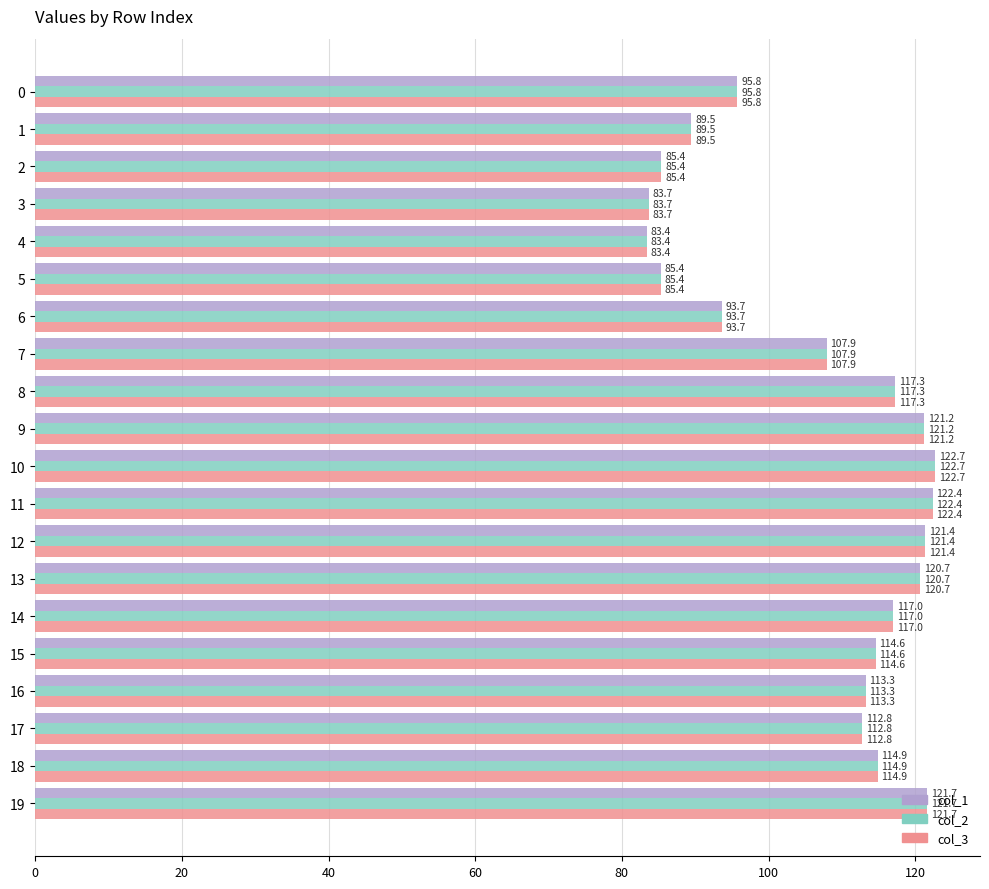

How many series are shown in this chart?

3